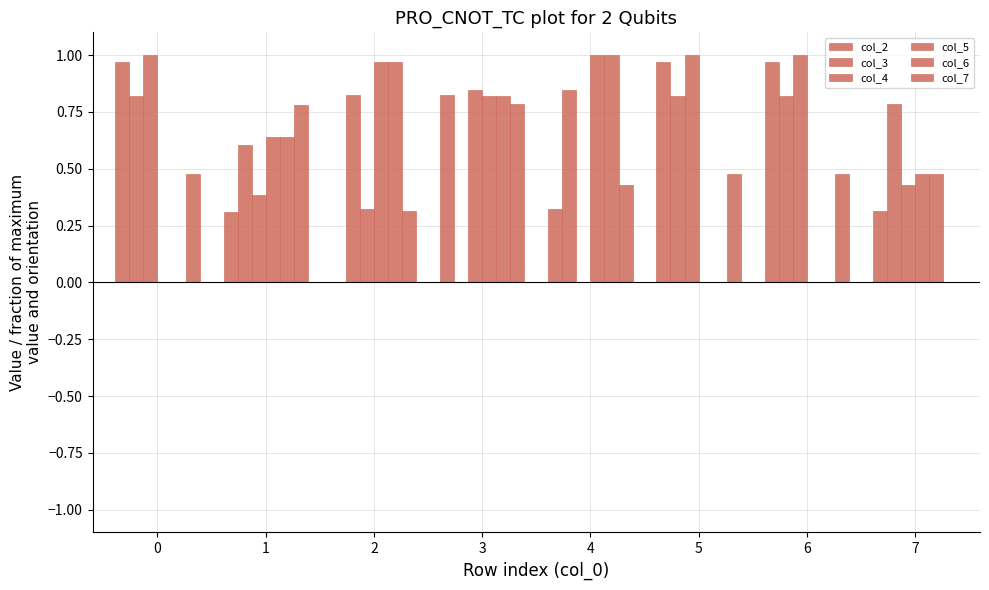

Are the bars horizontal?

No